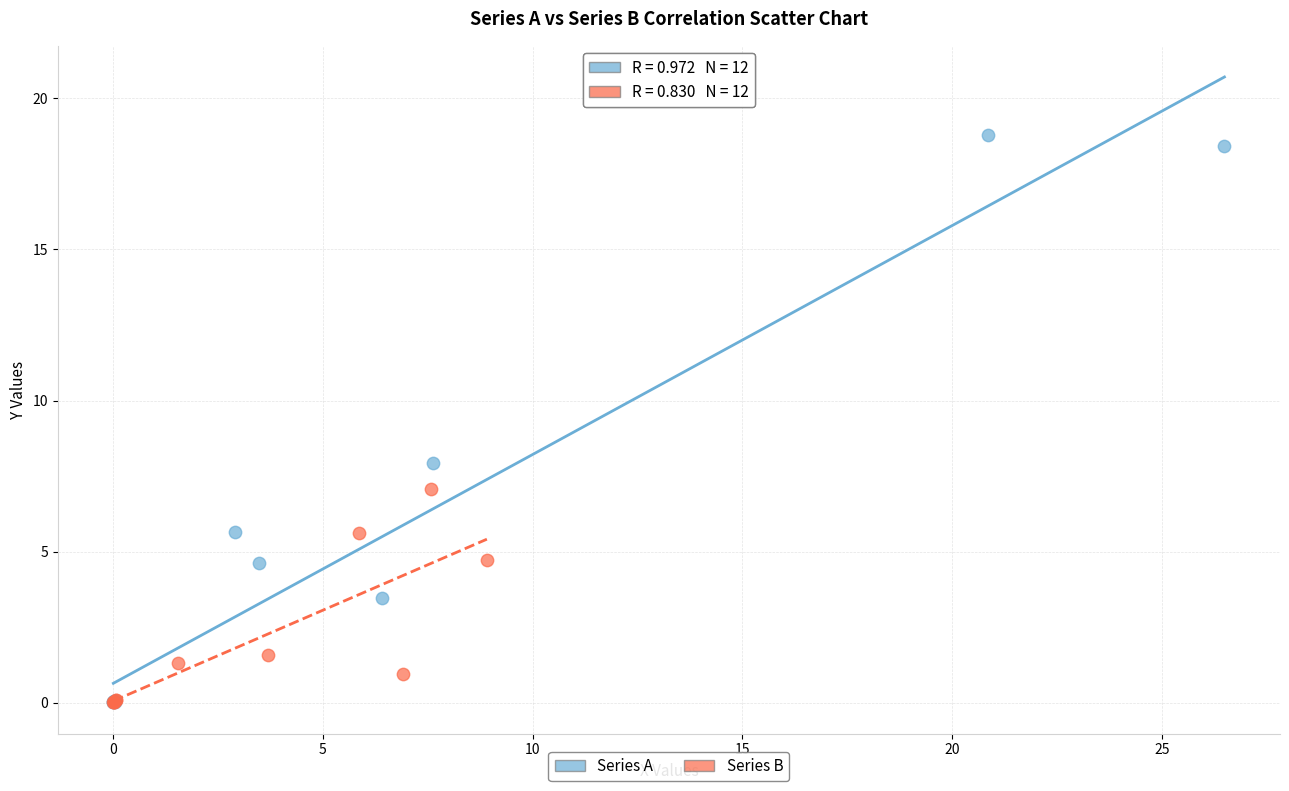

What are all the series names shown in the legend?

Series A, Series B